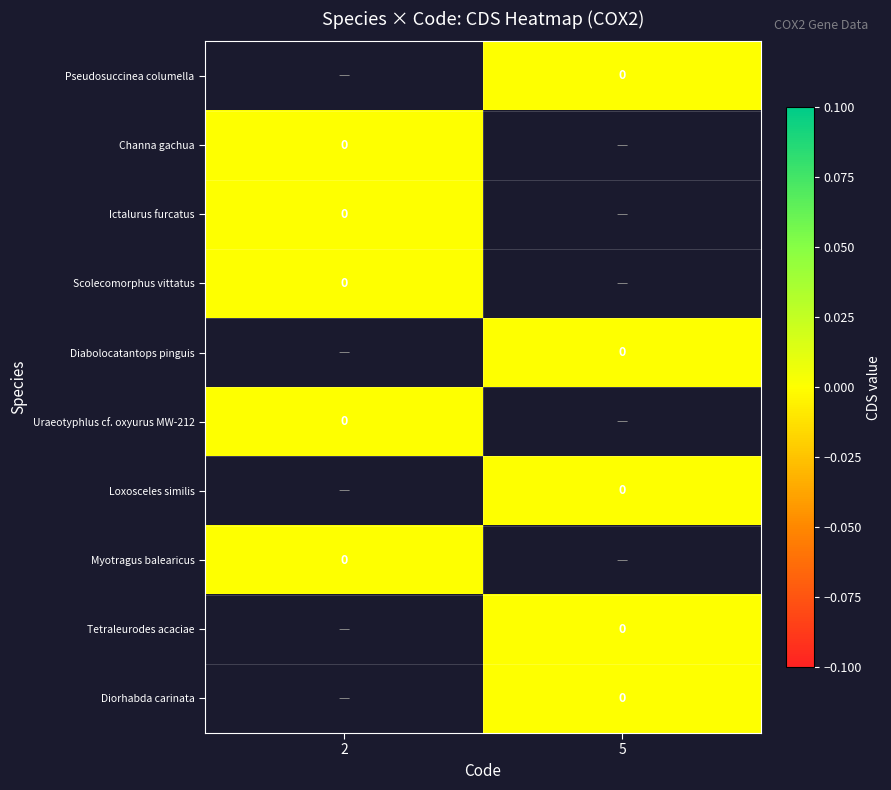

Between 2 and 5, which is larger?

5